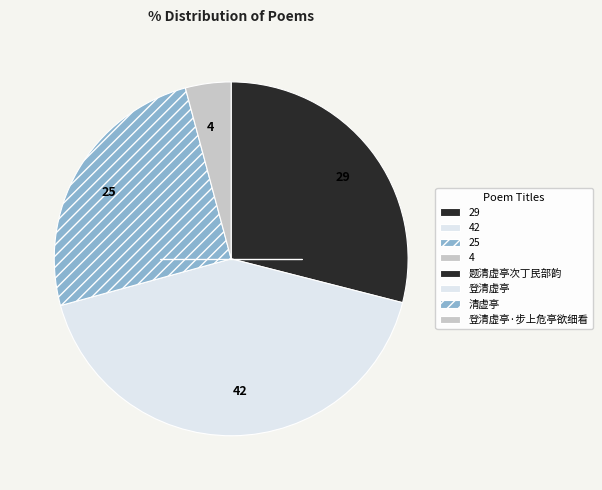

Combined, do 29 and 42 account for over 50%?

Yes